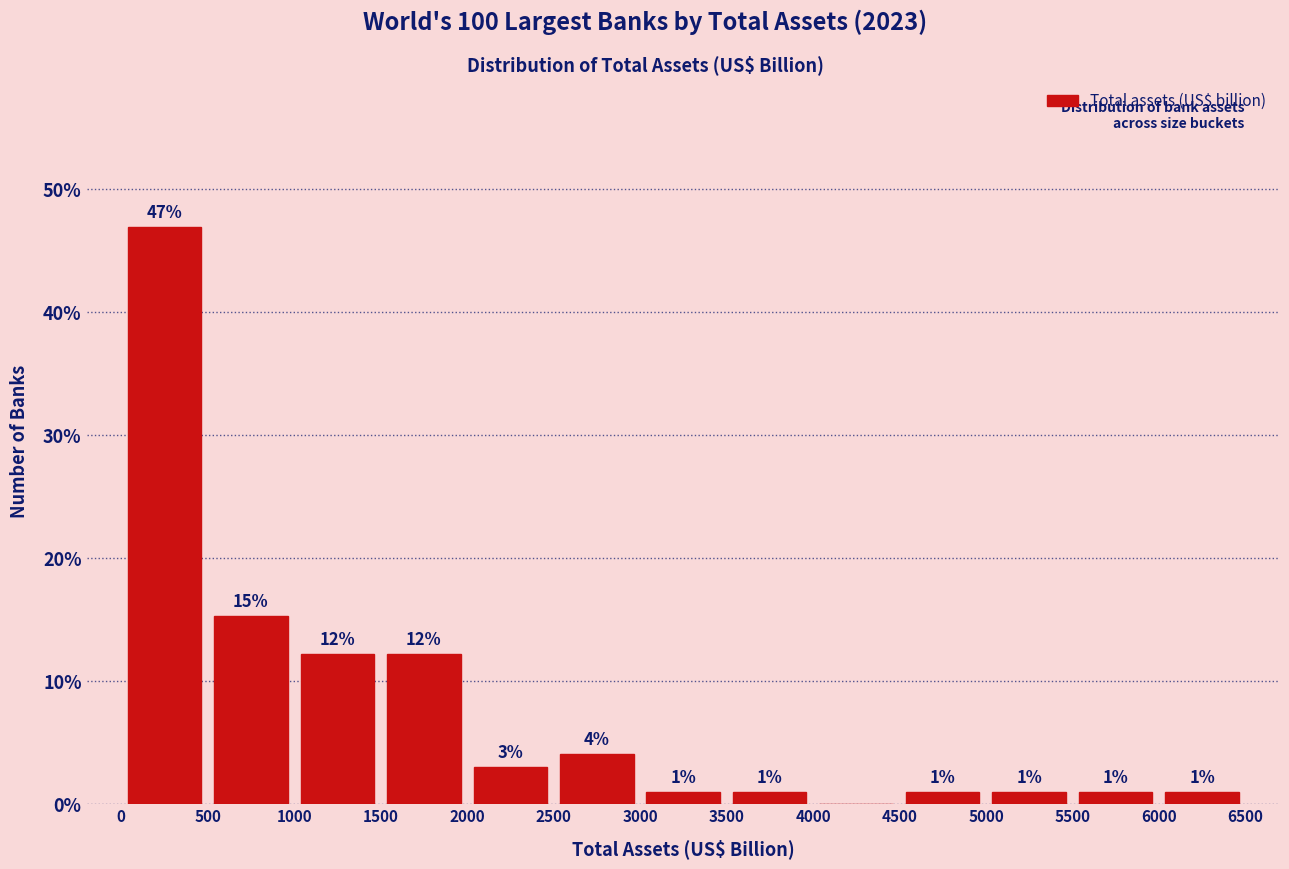

Which range on the x-axis has the tallest bar?

0 to 500